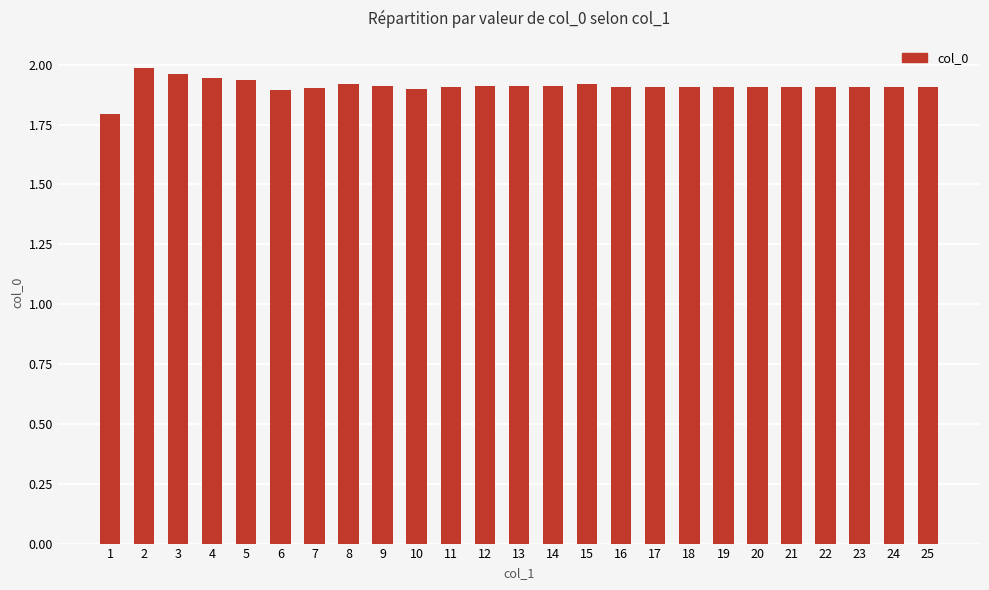

What is the smallest value displayed?

1.8